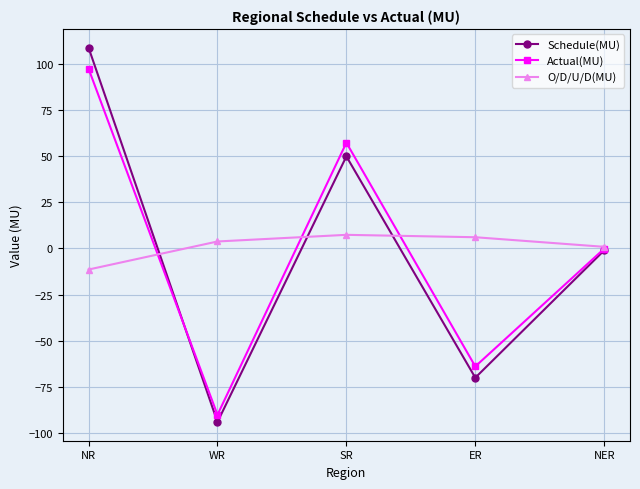

List the series in order of their peak value, highest first.

Schedule(MU), Actual(MU), O/D/U/D(MU)